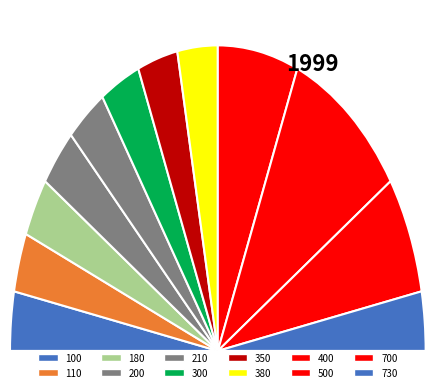

How much of the chart is everything except 180?

93.8%